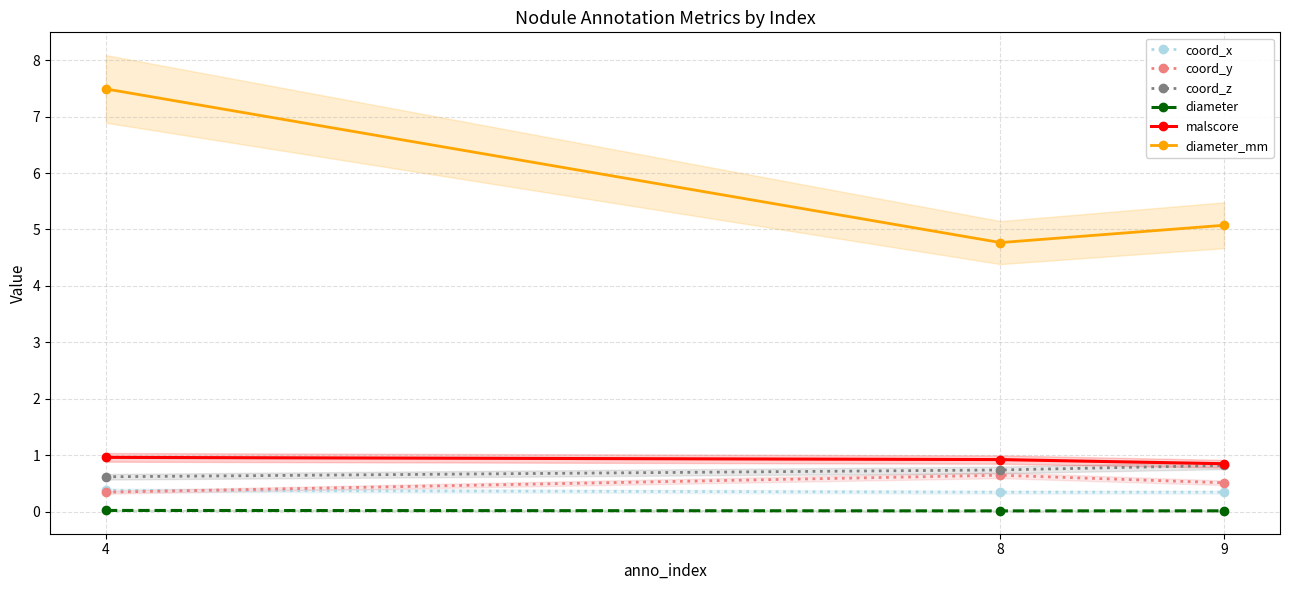

Does the chart have visible grid lines?

Yes